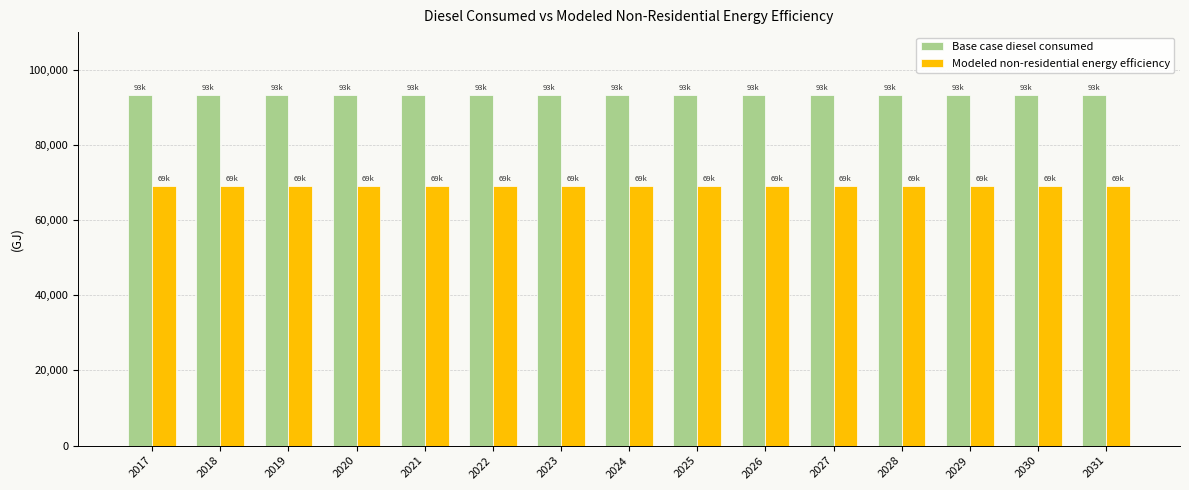

Rank the series by their maximum value, from lowest to highest.

Modeled non-residential energy efficiency, Base case diesel consumed